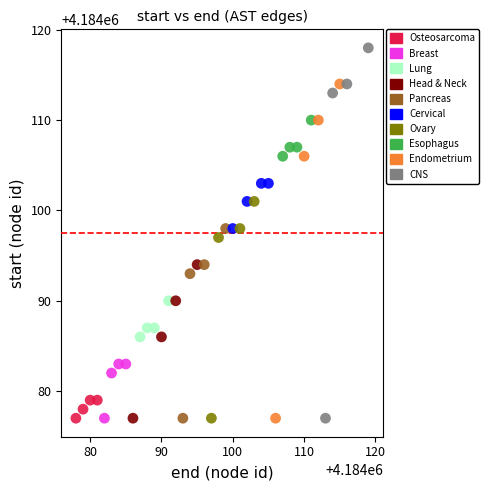

What are all the series names shown in the legend?

Osteosarcoma, Breast, Lung, Head & Neck, Pancreas, Cervical, Ovary, Esophagus, Endometrium, CNS